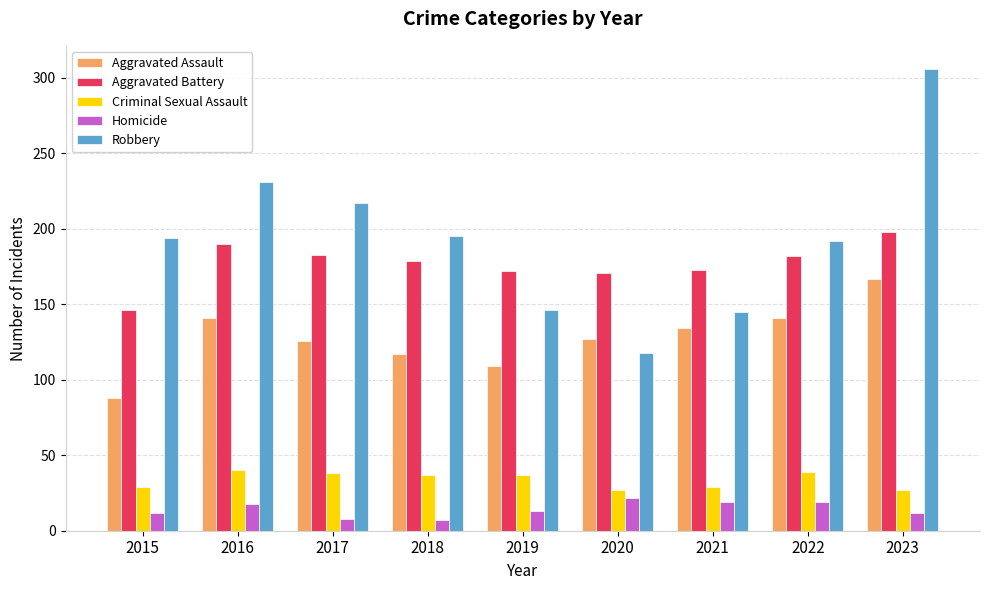

What are all the series names shown in the legend?

Aggravated Assault, Aggravated Battery, Criminal Sexual Assault, Homicide, Robbery